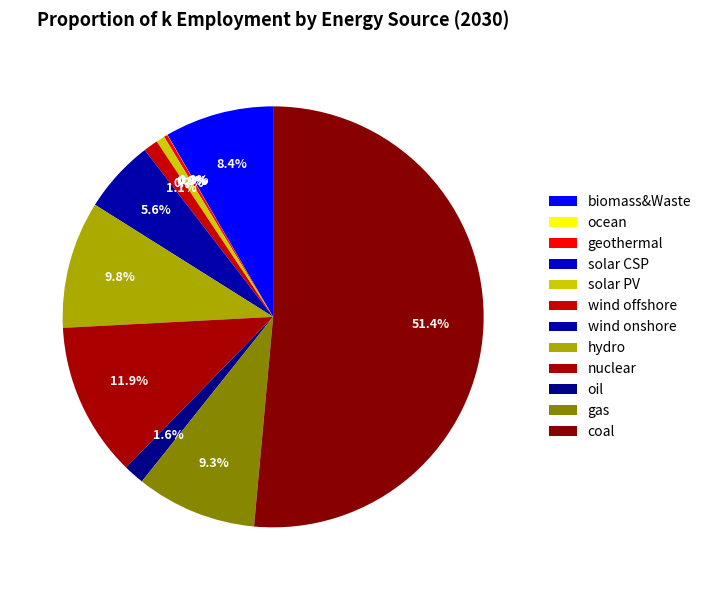

Is coal the majority of the pie?

Yes